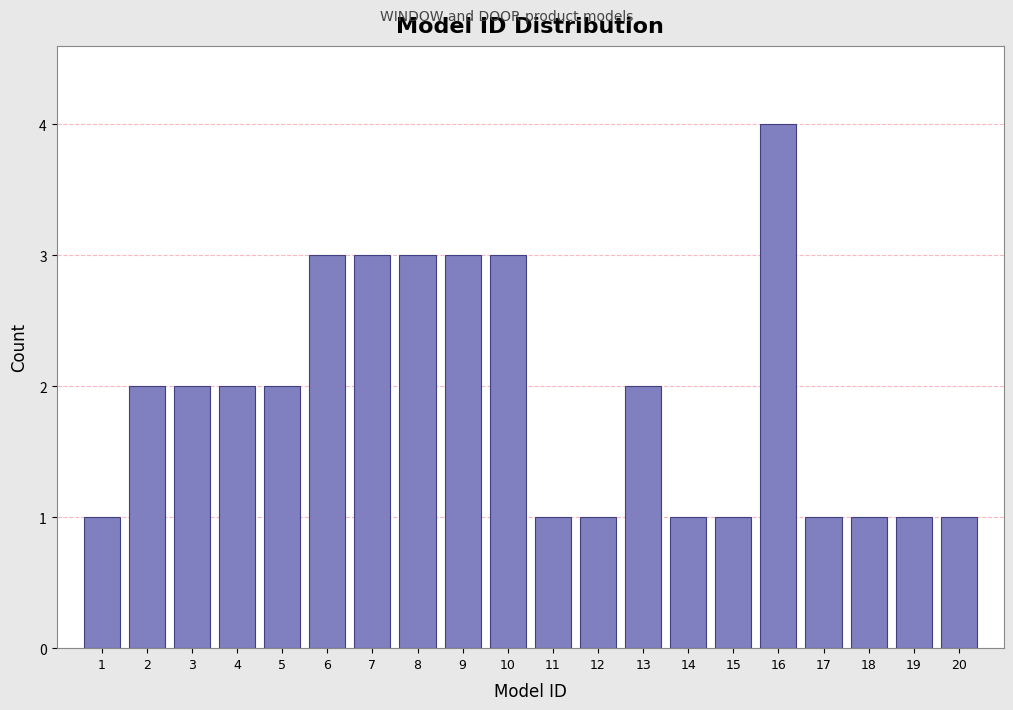

Reading right to left, what are all the values shown in this chart?

20=1	19=1	18=1	17=1	16=4	15=1	14=1	13=2	12=1	11=1	10=3	9=3	8=3	7=3	6=3	5=2	4=2	3=2	2=2	1=1